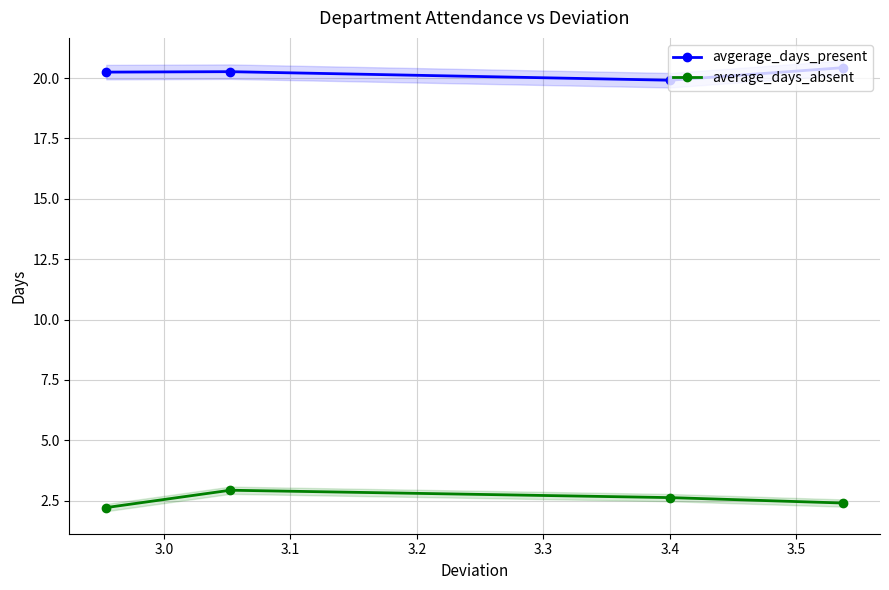

What is the value of the avgerage_days_present point at the 3rd from the left?

19.9